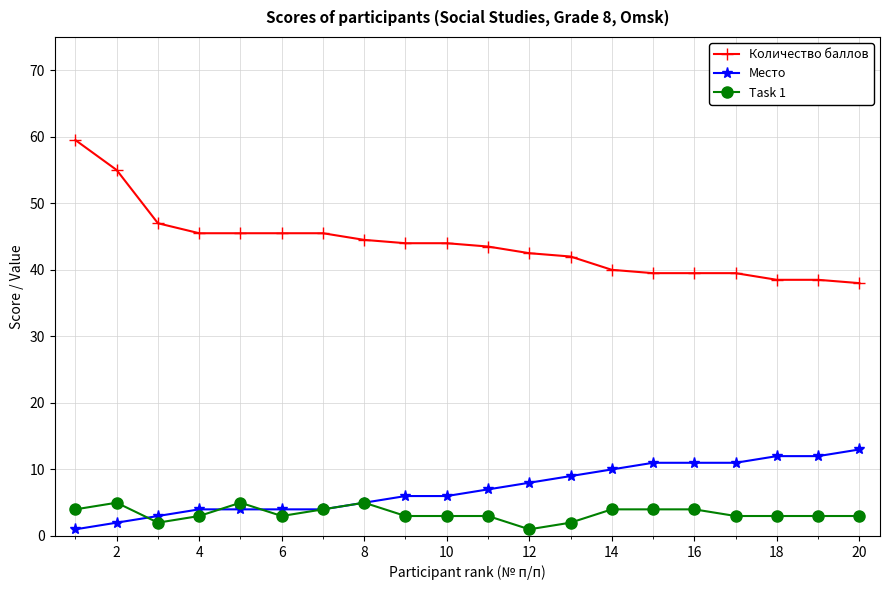

Rank the series by their maximum value, from highest to lowest.

Количество баллов, Место, Task 1